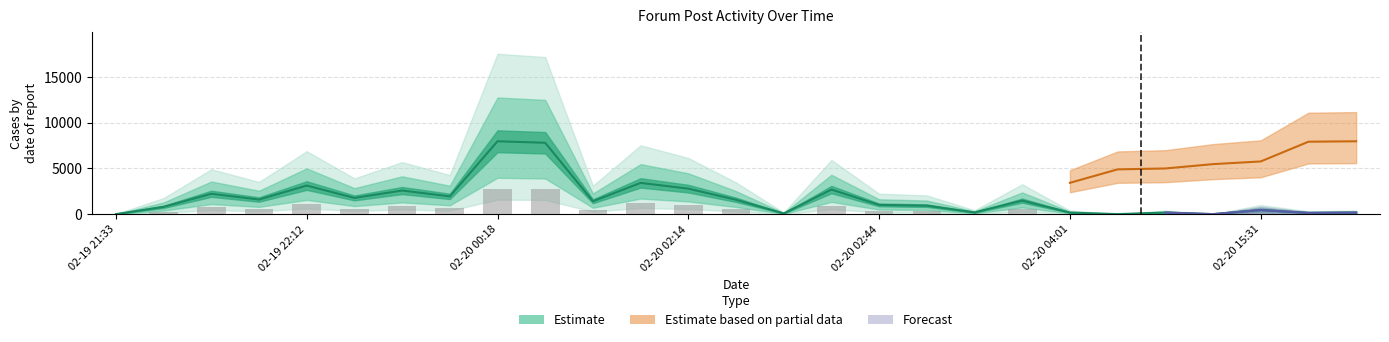

What is the label of the 19th bar from the right?

02-20 00:18